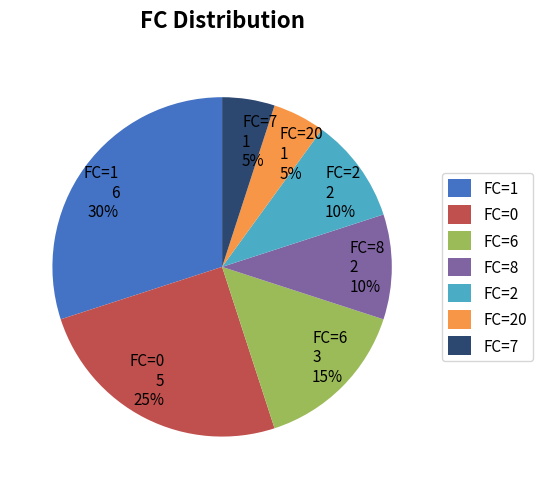

Is it true that FC=1 6 30% is 30% of the pie?

True